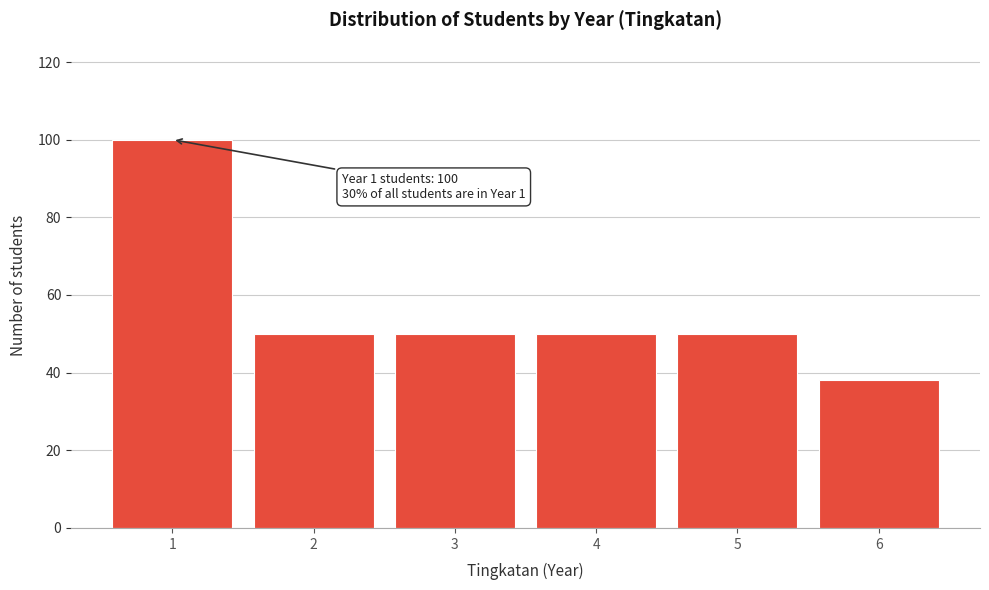

Reading right to left, what are all the values shown in this chart?

38	50	50	50	50	100